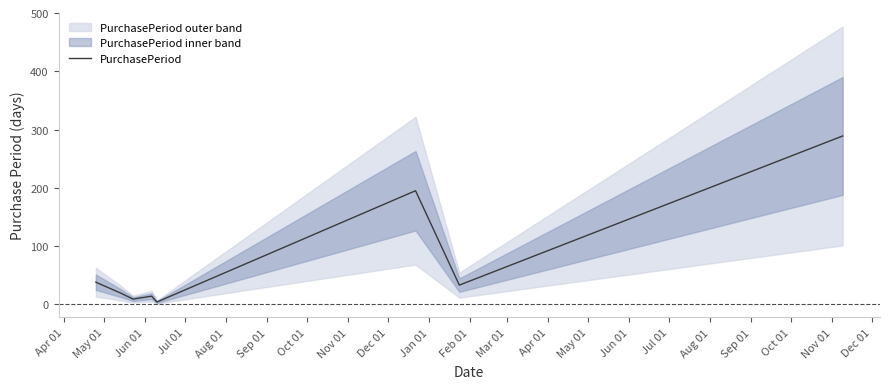

What is the maximum value for PurchasePeriod?

289